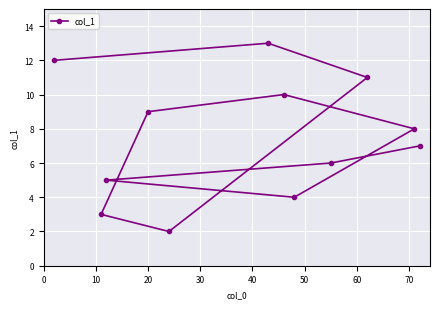

What is the average value?

8